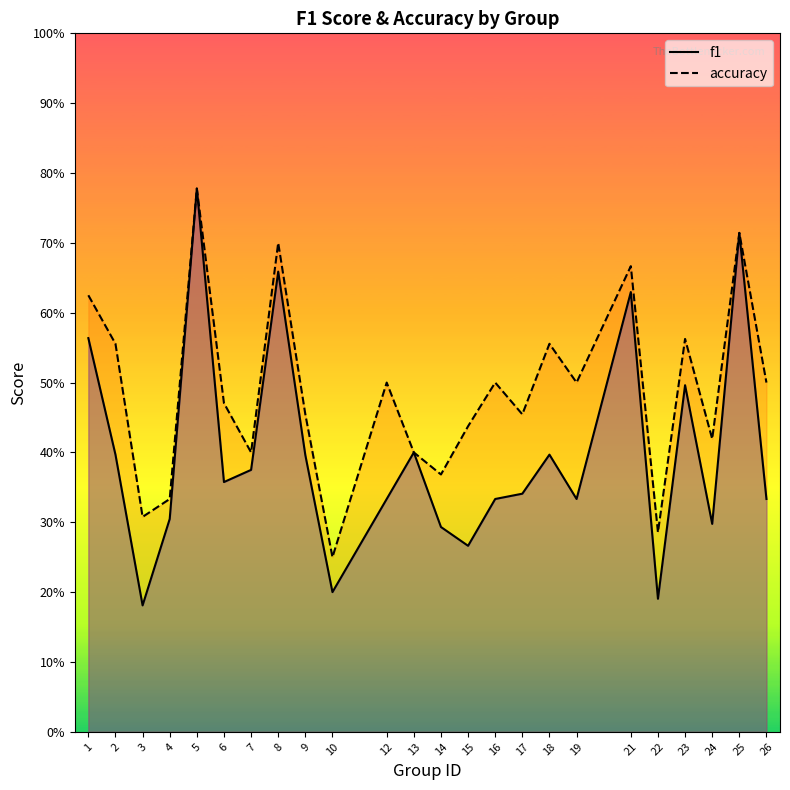

Reading right to left, transcribe all the data shown in this chart.

f1: 0.3	0.7	0.3	0.5	0.2	0.6	0.3	0.4	0.3	0.3	0.3	0.3	0.4	0.3	0.2	0.4	0.7	0.4	0.4	0.8	0.3	0.2	0.4	0.6
accuracy: 0.5	0.7	0.4	0.6	0.3	0.7	0.5	0.6	0.5	0.5	0.4	0.4	0.4	0.5	0.2	0.5	0.7	0.4	0.5	0.8	0.3	0.3	0.6	0.6